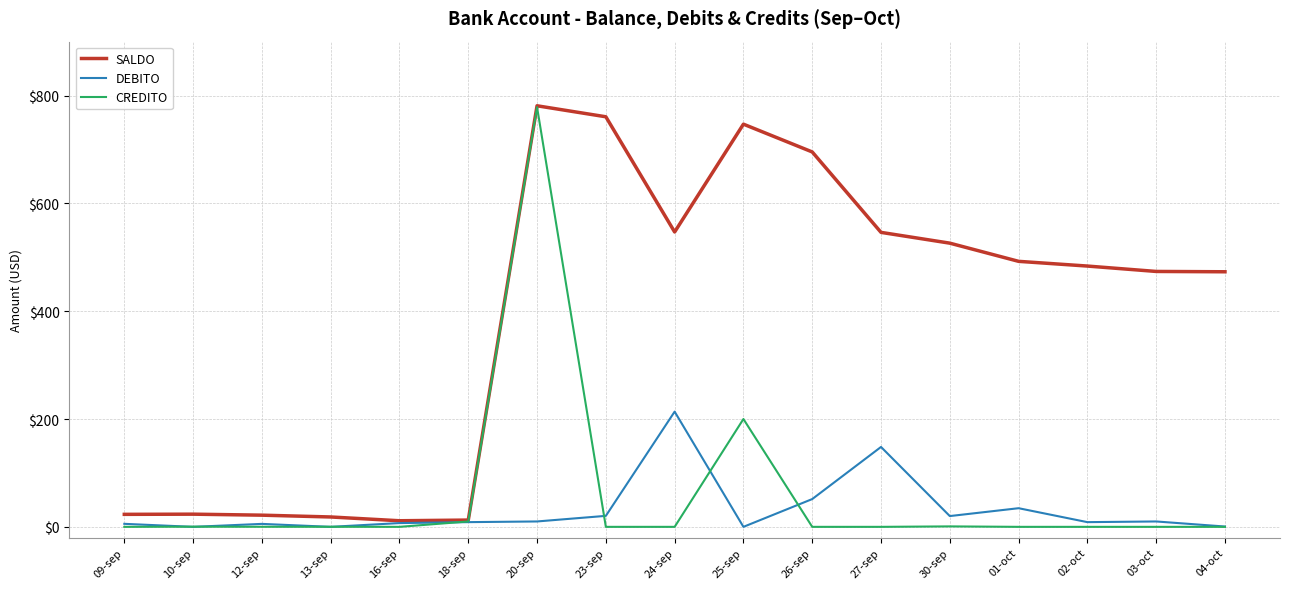

Between 12-sep and 23-sep, which series saw the biggest shift?

SALDO